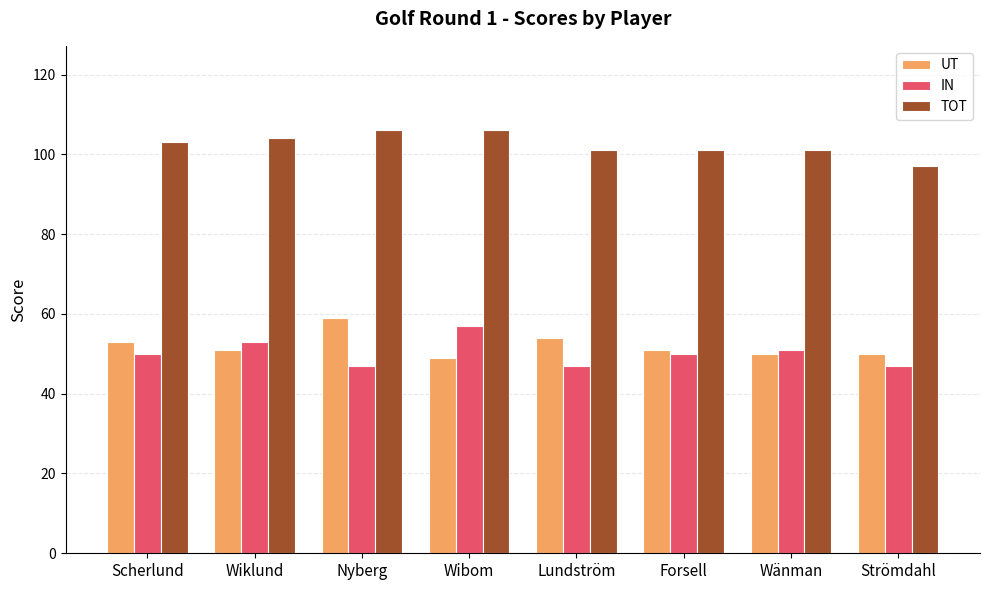

What are all the series names shown in the legend?

UT, IN, TOT